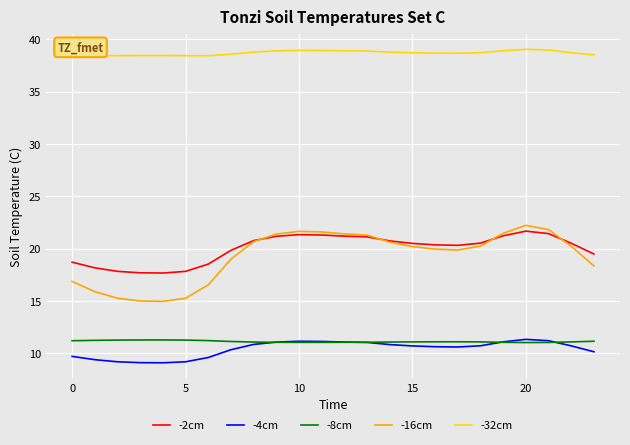

In -16cm, how many points are higher than both neighbors (excluding endpoints)?

2